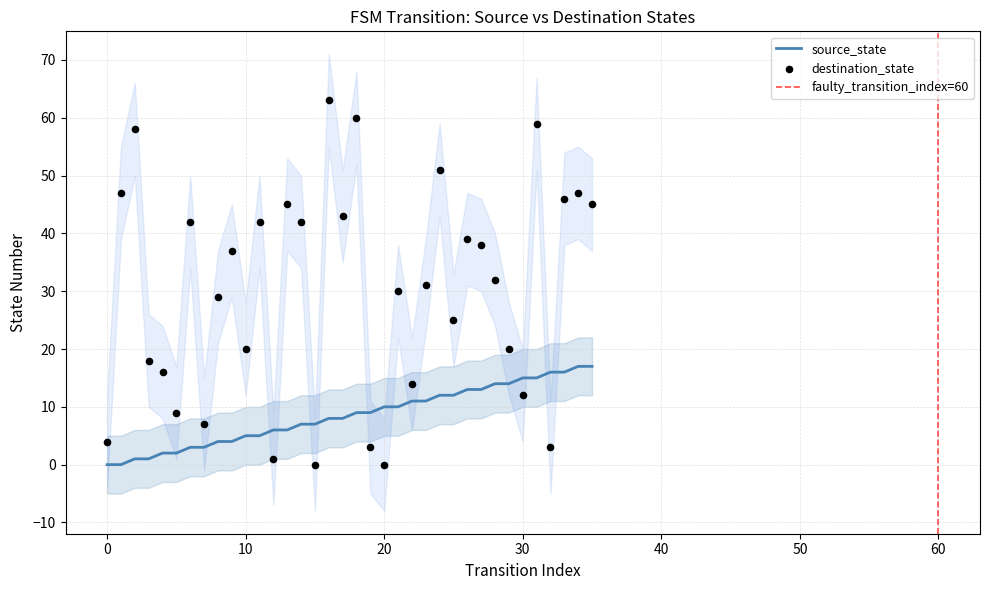

Which series has the largest Y range (max minus min)?

destination_state